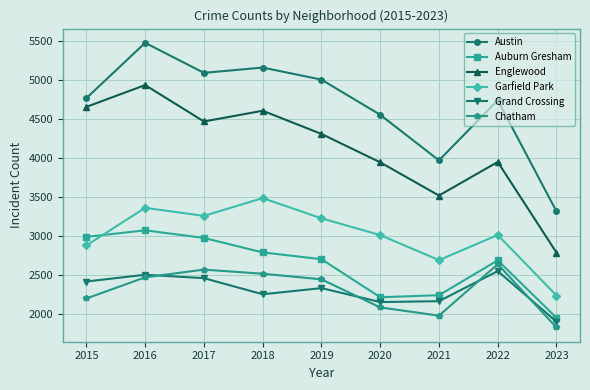

Count the number of categories in the chart.

9